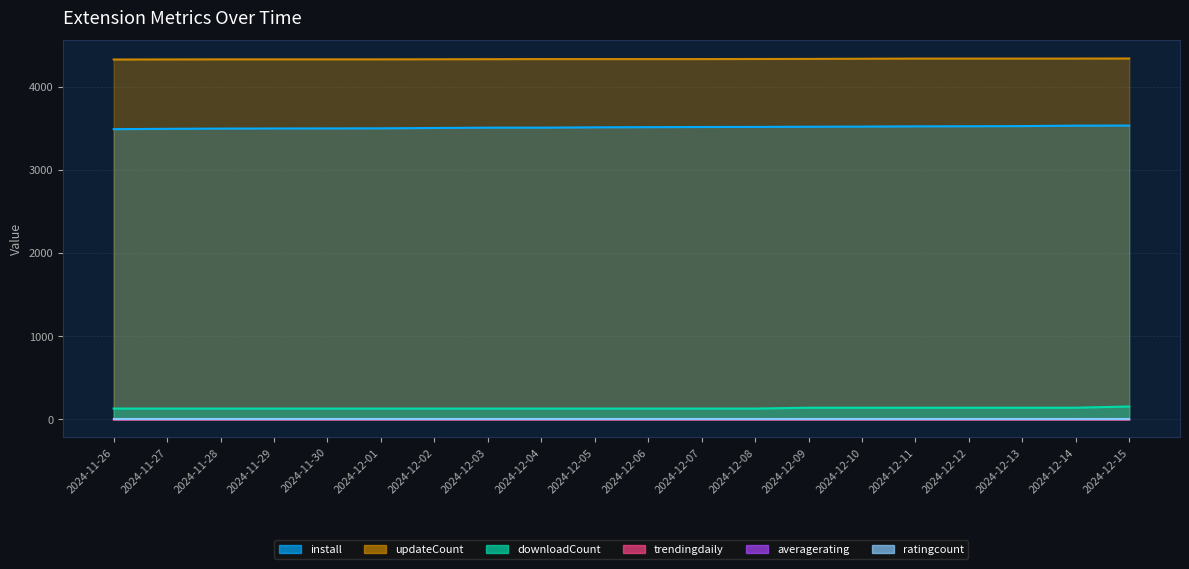

At which category is the sum across all series the highest?

2024-12-15